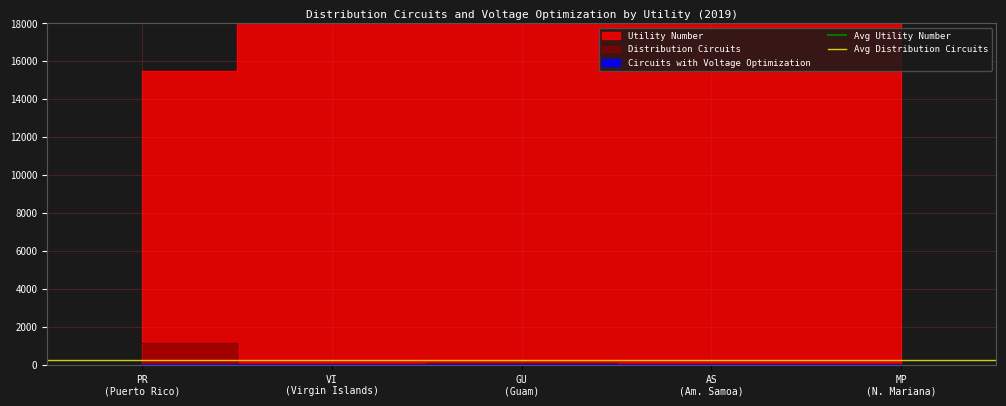

Is it true that Avg Distribution Circuits equals 252.2 at PR
(Puerto Rico)?

True